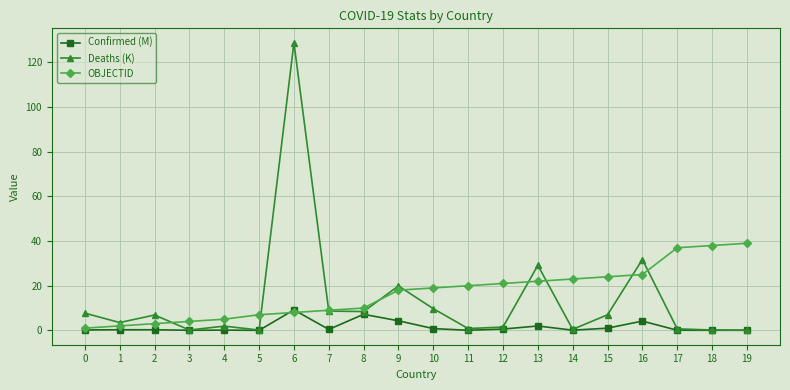

What is the lowest value of the OBJECTID series?

1.0